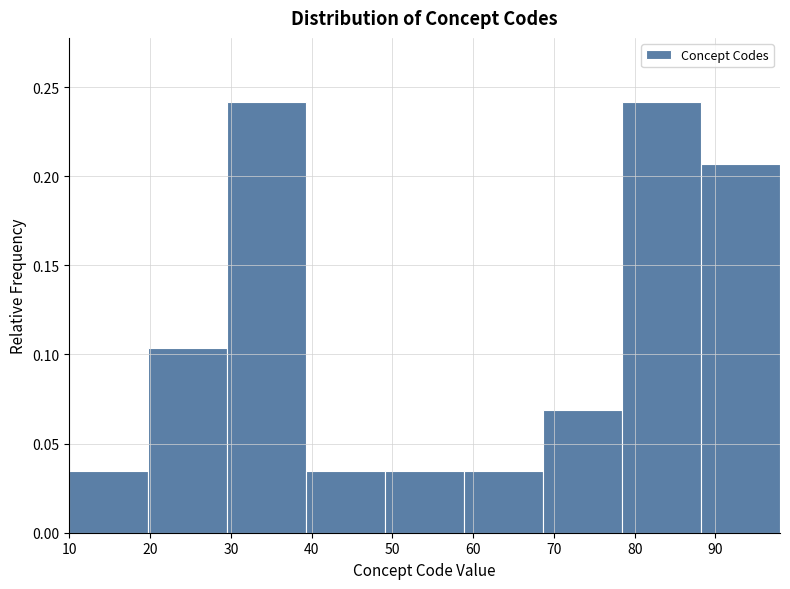

Reading left to right, list every bar in this chart as the range it spans on the x-axis followed by its height. Neither the bar edges nor the heights are printed on the chart, so give them approximately, as read against the axes.

10 to 20: 0.035
20 to 30: 0.105
30 to 39: 0.240
39 to 49: 0.035
49 to 59: 0.035
59 to 69: 0.035
69 to 78: 0.070
78 to 88: 0.240
88 to 98: 0.205